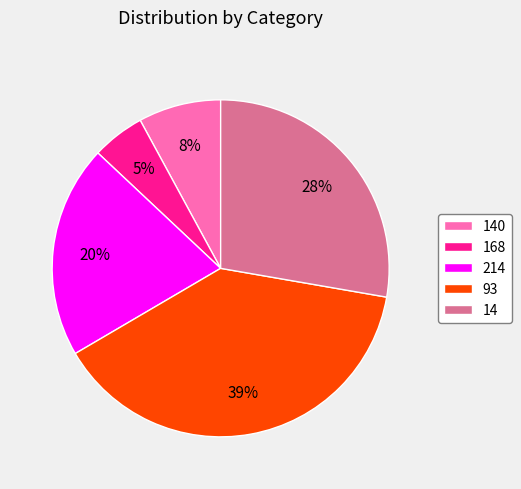

Which has a higher value, 14 or 214?

14